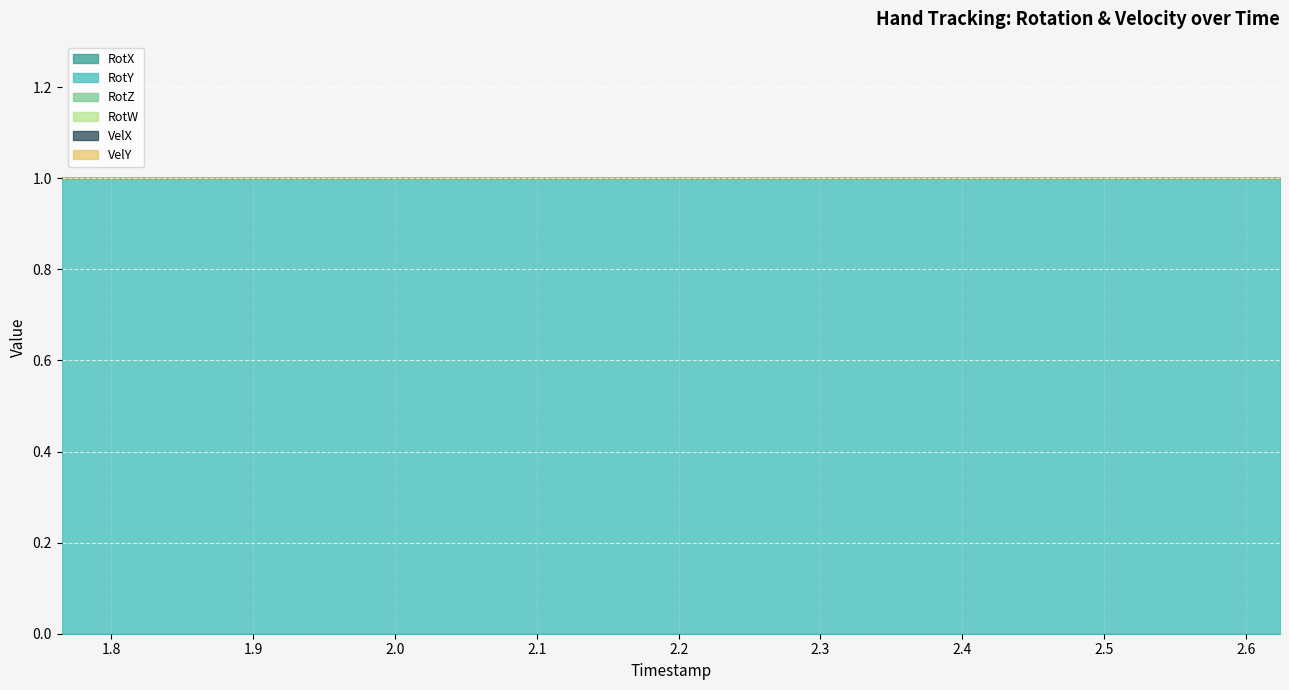

List the labels in order of VelX value, smallest first.

1.765, 2.017, 2.121, 2.202, 2.281, 2.34, 2.38, 2.436, 2.463, 2.489, 2.521, 2.546, 2.574, 2.601, 2.624